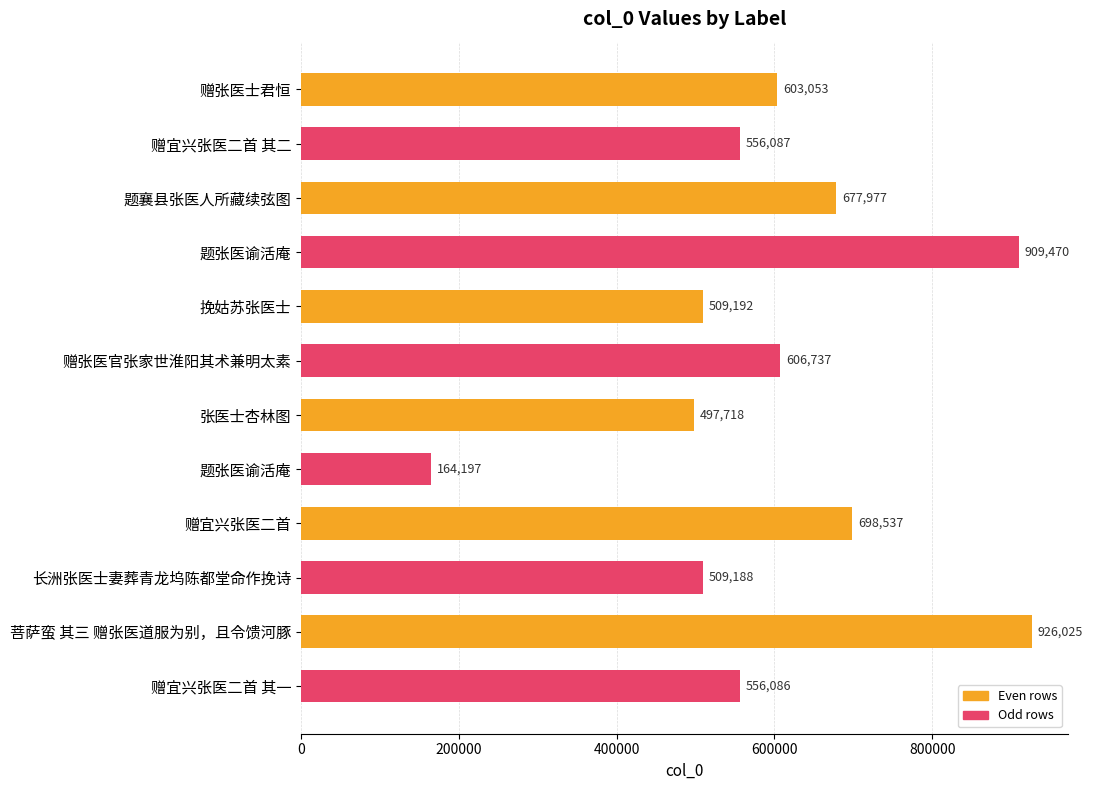

Does the chart contain any negative values?

No